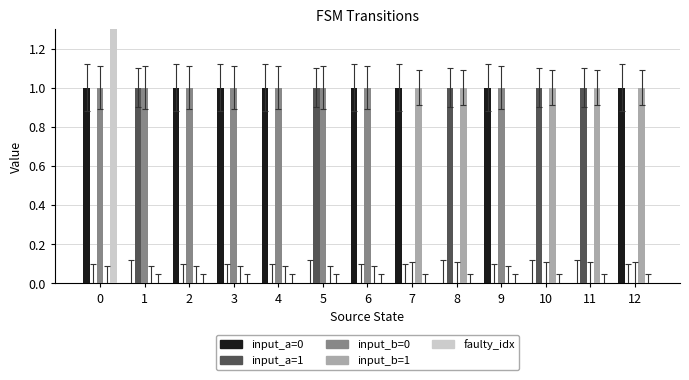

What is the spread (max minus min) of values at 4?

1